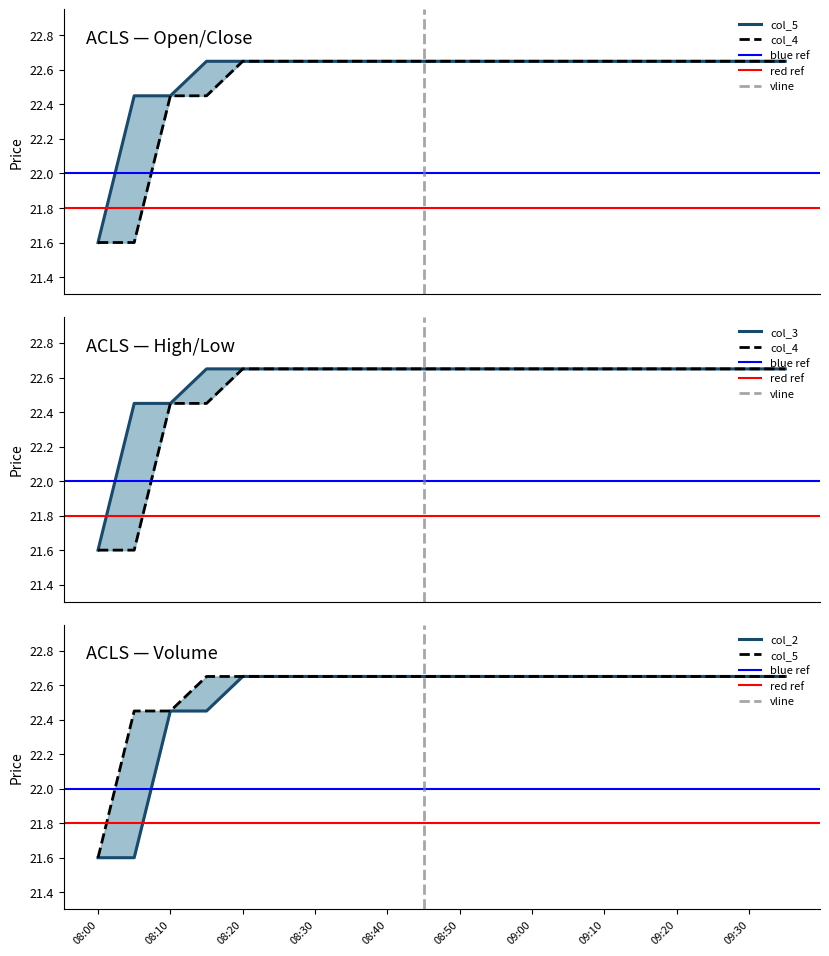

Which series has the largest range (max minus min)?

col_2